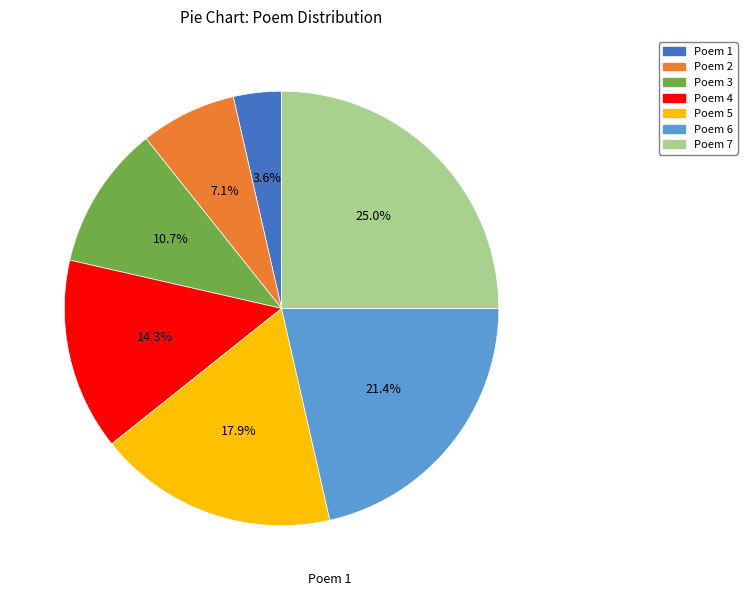

Does any single category account for the majority?

No